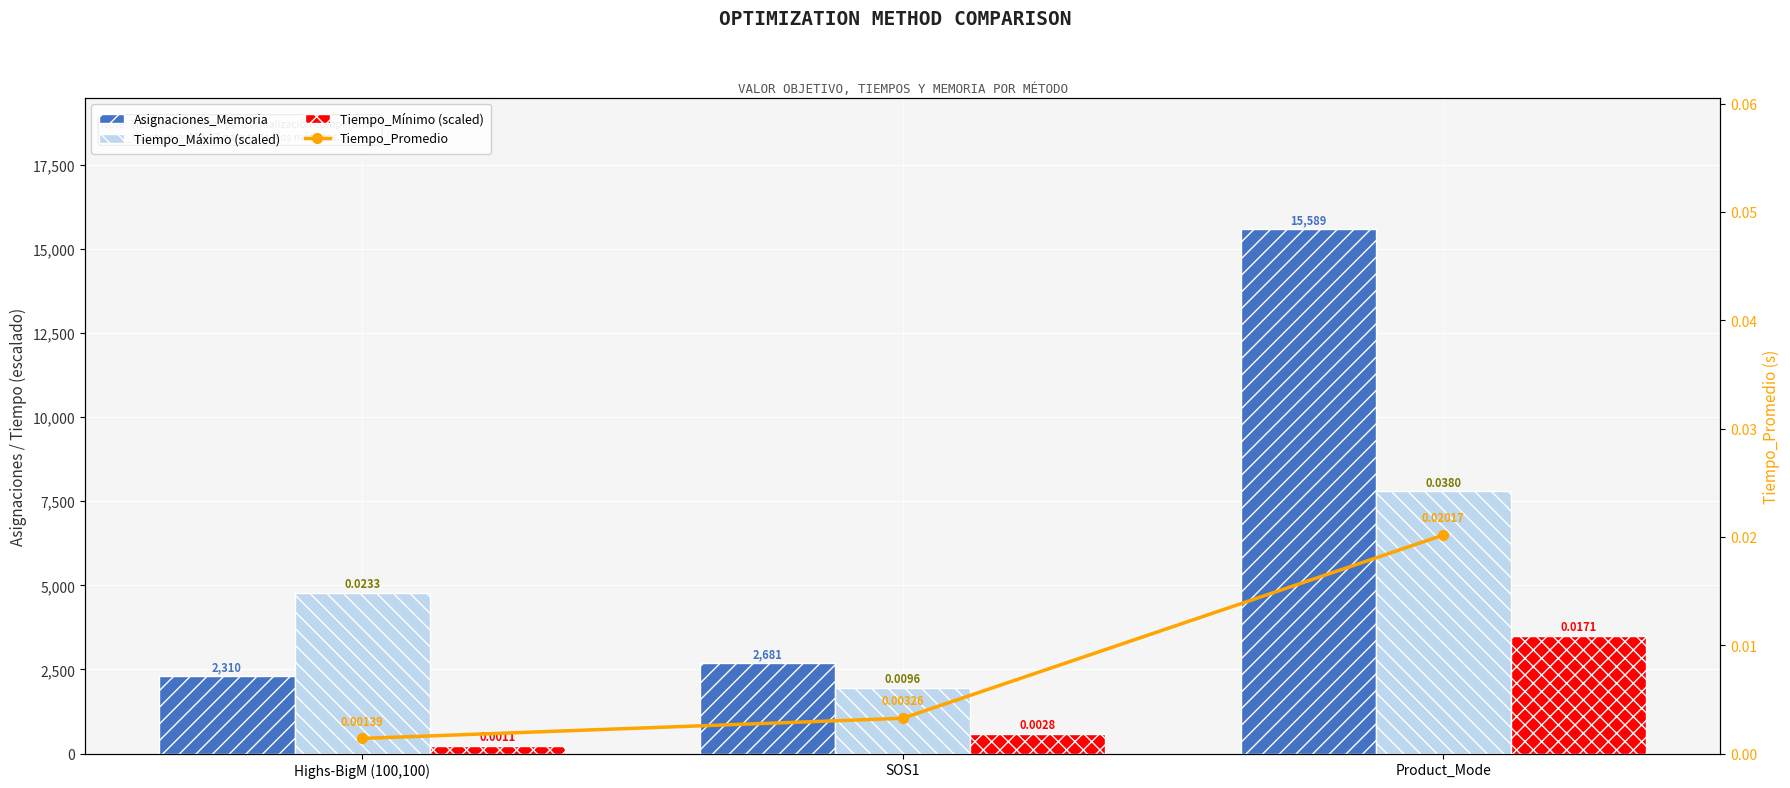

At Highs-BigM (100,100), list the series in order from largest to smallest.

Tiempo_Máximo (scaled), Asignaciones_Memoria, Tiempo_Mínimo (scaled), Tiempo_Promedio